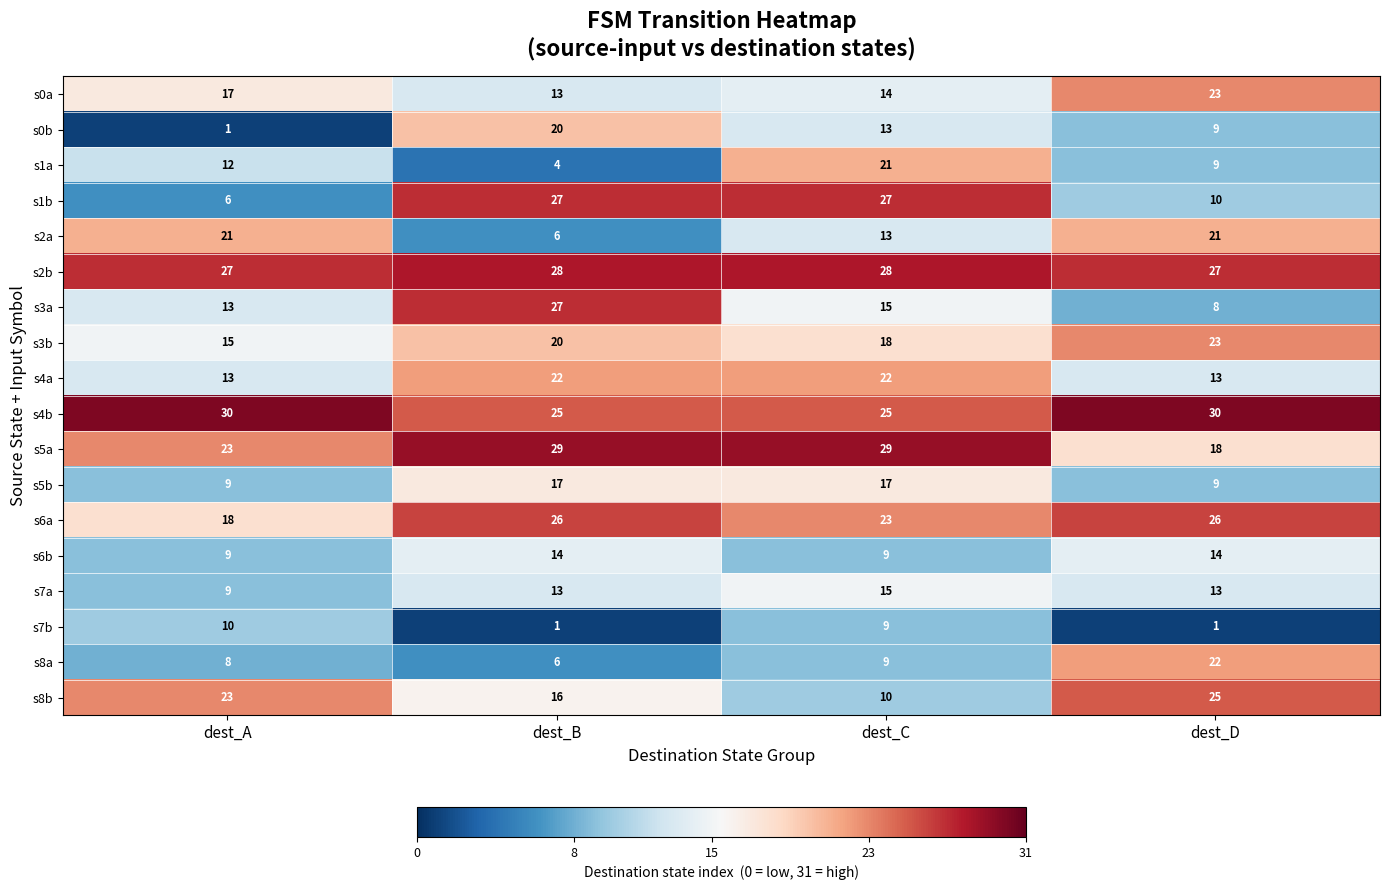

What value does the s6b series have at dest_C?

9